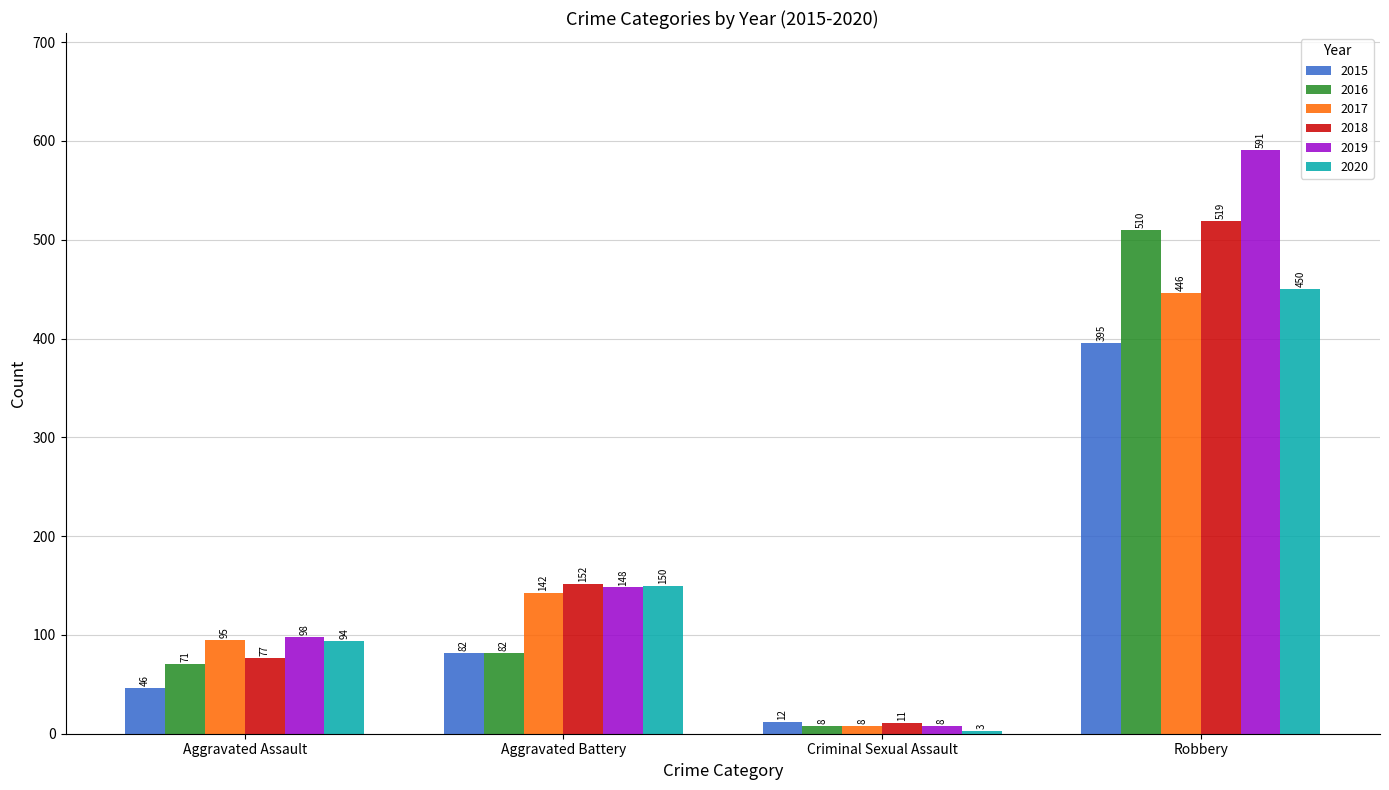

True or false: 2018 has a value of 519 at Robbery.

True